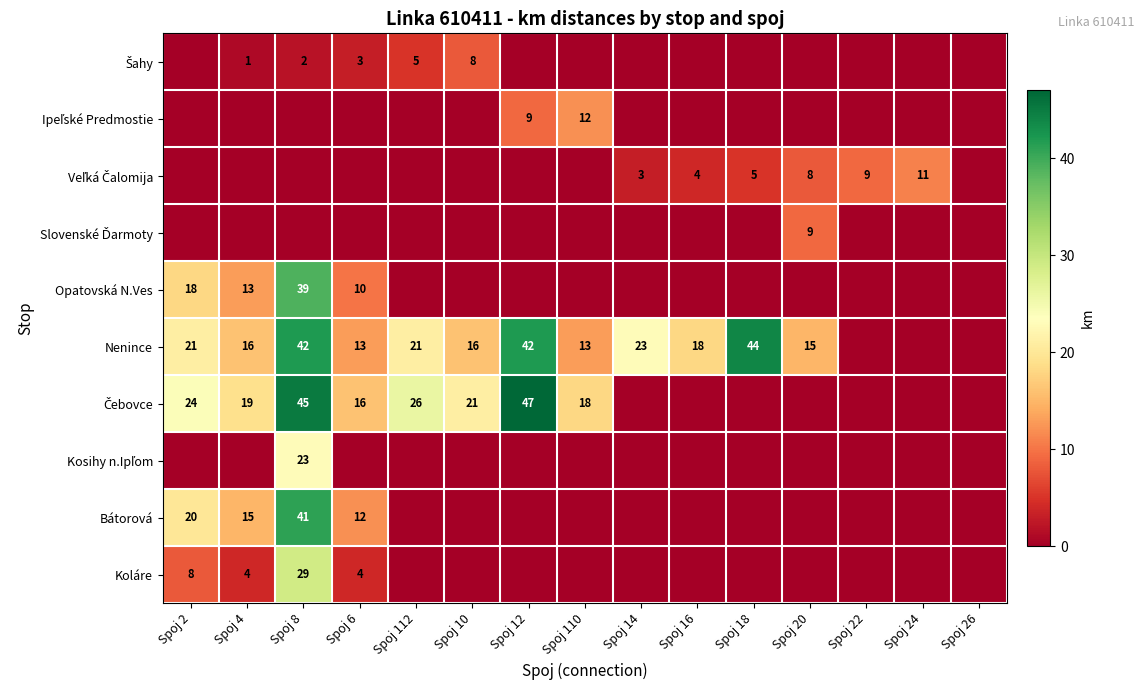

Is it true that Opatovská N.Ves equals 18 at Spoj 2?

True